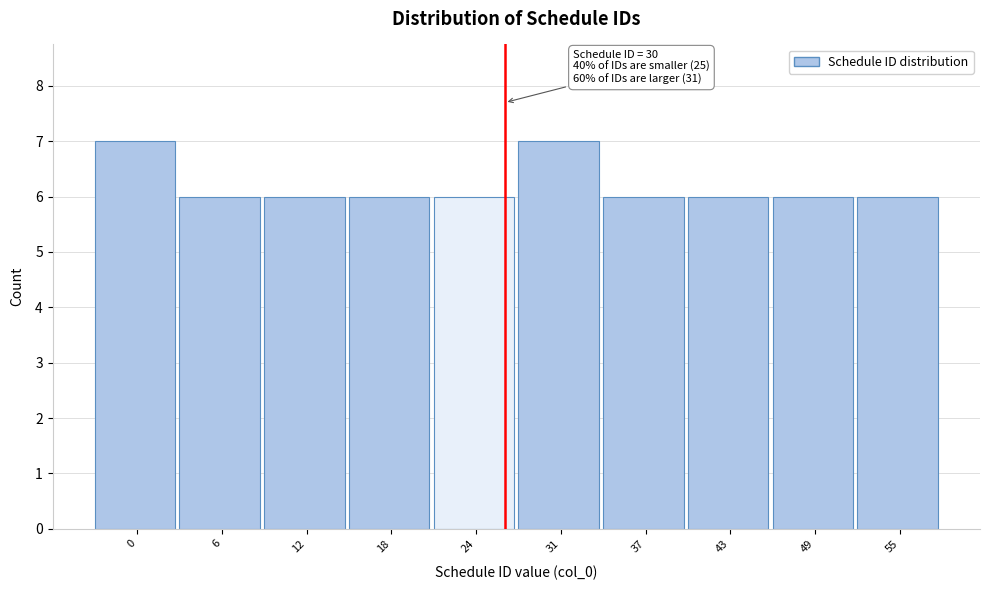

Reading left to right, list all the values displayed in this chart.

0=7	6=6	12=6	18=6	24=6	31=7	37=6	43=6	49=6	55=6